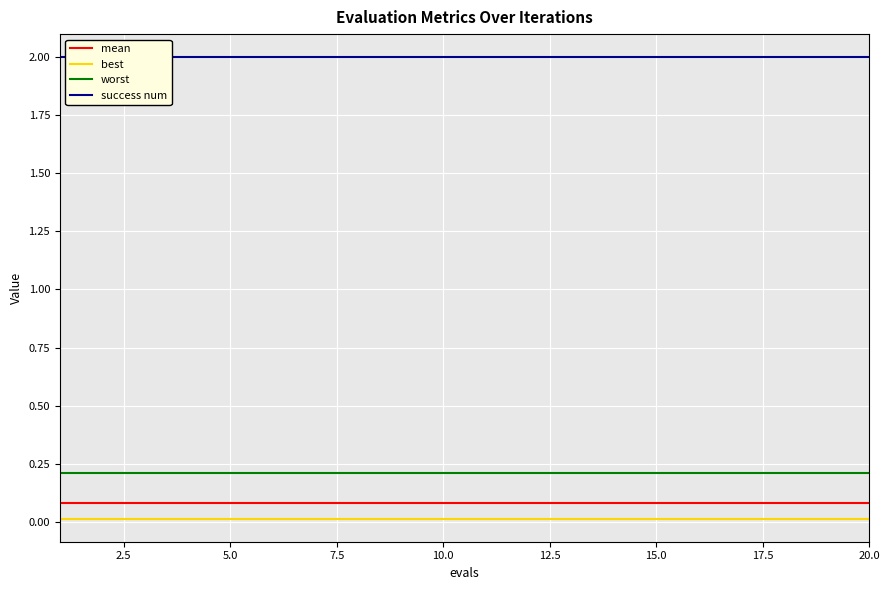

The value of worst at 15.0 is 0.2. True or false?

True